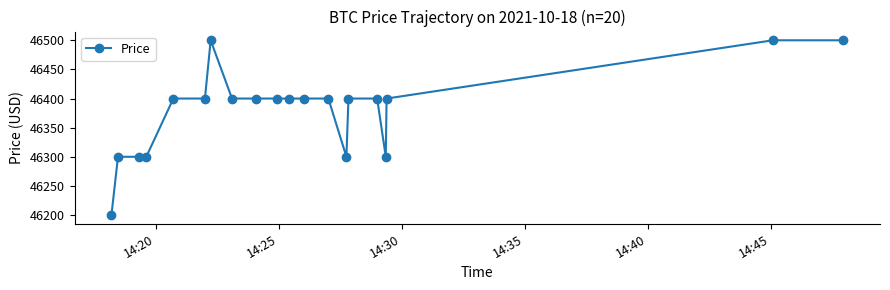

What is the difference between the maximum and minimum values?

300